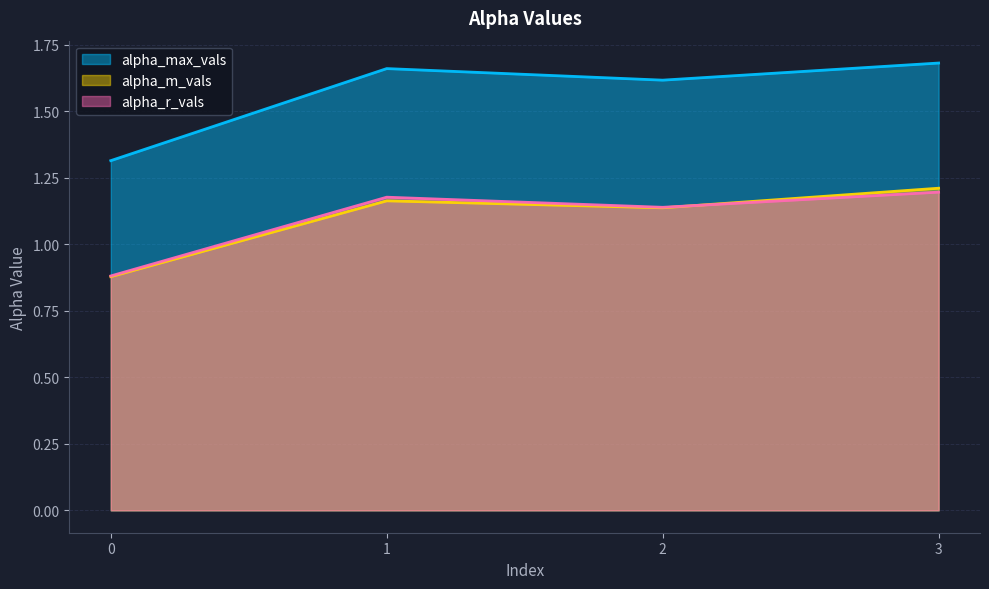

Which series has the largest total across all categories?

alpha_max_vals